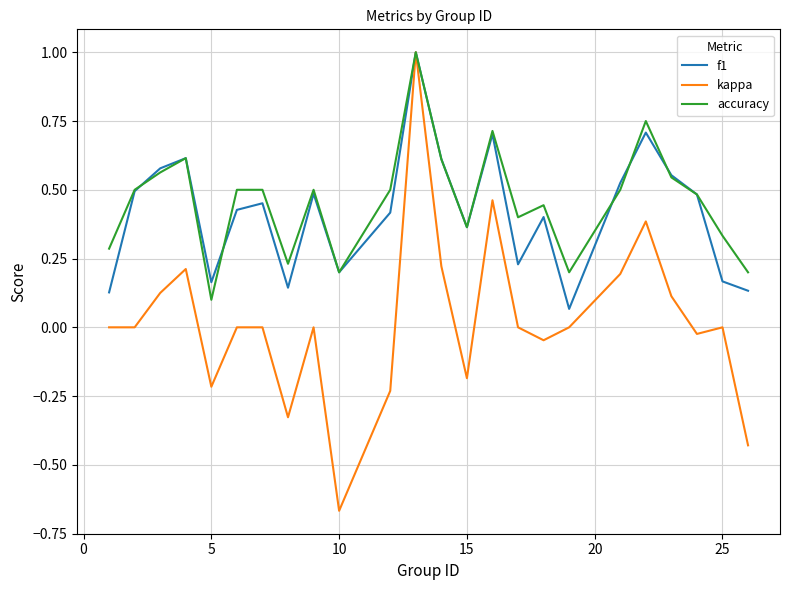

What is the maximum value shown in the chart?

1.0